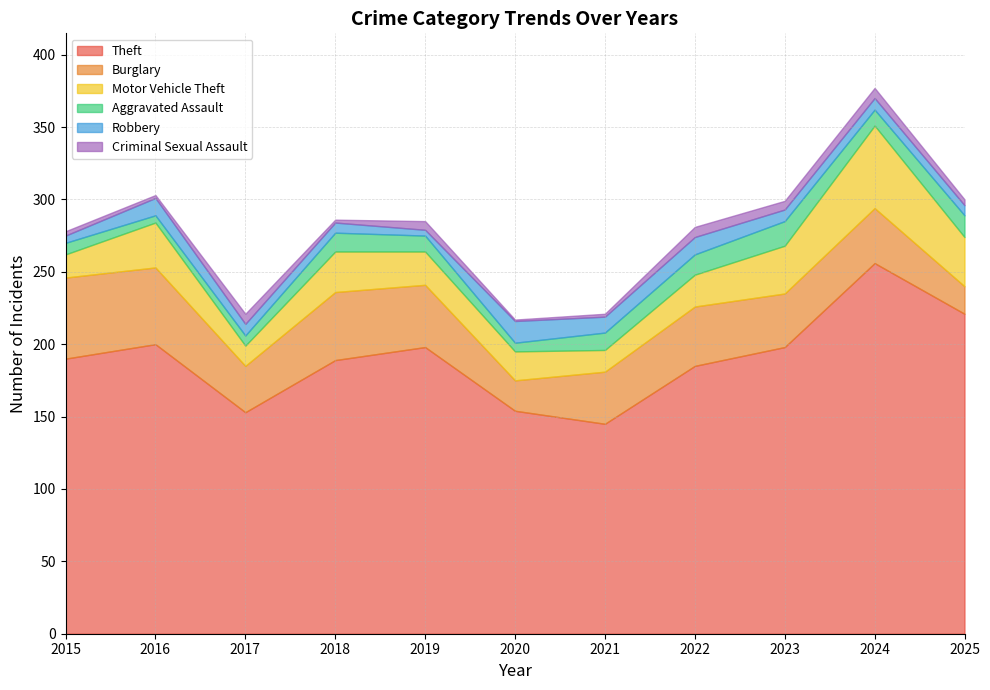

Reading left to right, transcribe all the data shown in this chart.

Theft: 2015=190	2016=200	2017=153	2018=189	2019=198	2020=154	2021=145	2022=185	2023=198	2024=256	2025=221
Burglary: 2015=56	2016=53	2017=32	2018=47	2019=43	2020=21	2021=36	2022=41	2023=37	2024=38	2025=19
Motor Vehicle Theft: 2015=16	2016=31	2017=14	2018=28	2019=23	2020=20	2021=15	2022=22	2023=33	2024=57	2025=34
Aggravated Assault: 2015=8	2016=5	2017=7	2018=13	2019=11	2020=6	2021=12	2022=14	2023=17	2024=11	2025=15
Robbery: 2015=5	2016=12	2017=8	2018=7	2019=4	2020=15	2021=11	2022=12	2023=8	2024=8	2025=7
Criminal Sexual Assault: 2015=3	2016=2	2017=7	2018=2	2019=6	2020=1	2021=2	2022=7	2023=6	2024=7	2025=4